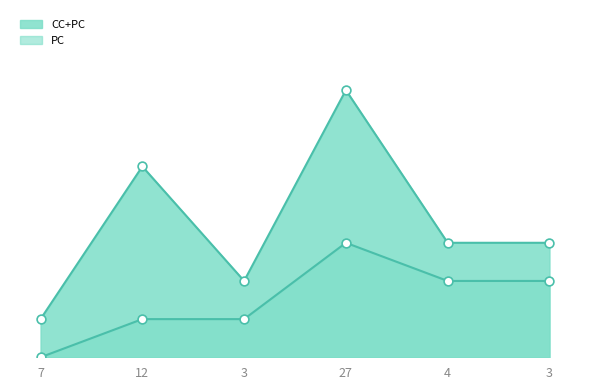

Which has a higher value, 3 or 4?

3